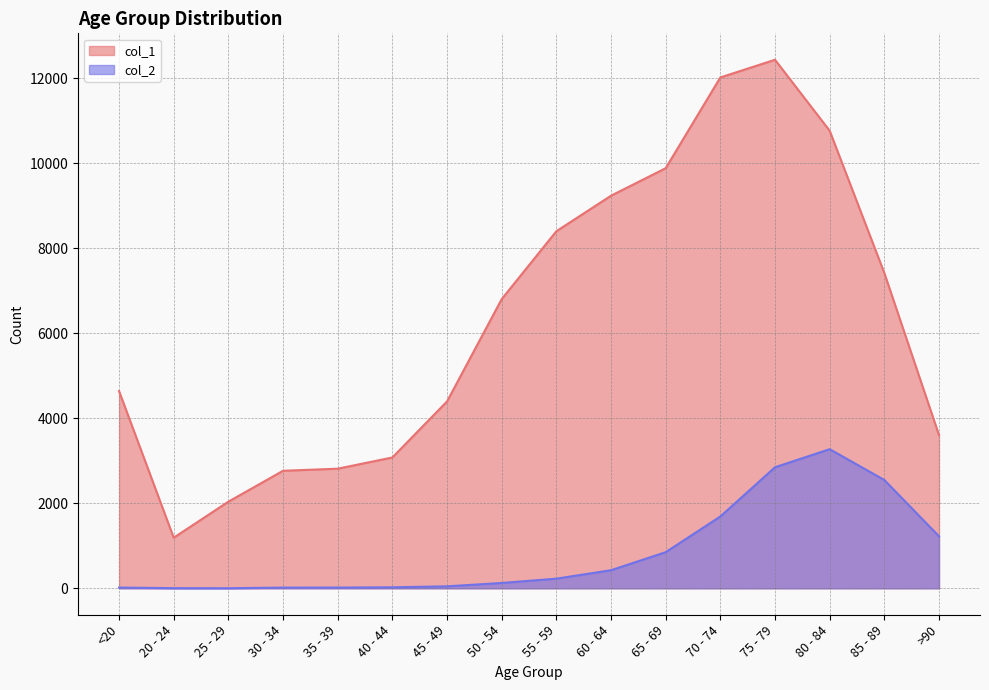

How many lines are shown in the chart?

2